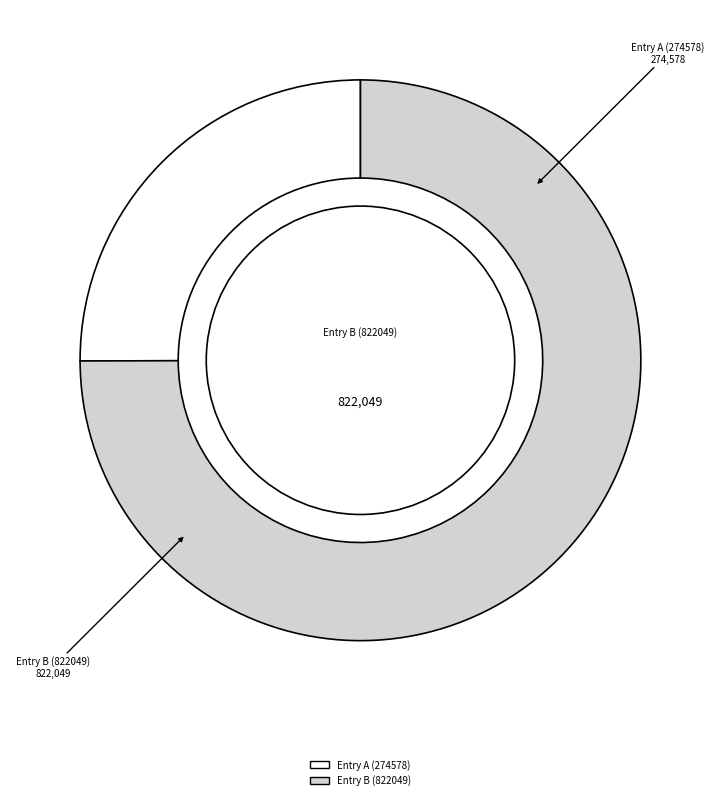

Rank the categories by value from highest to lowest.

Entry B (822049), Entry A (274578)